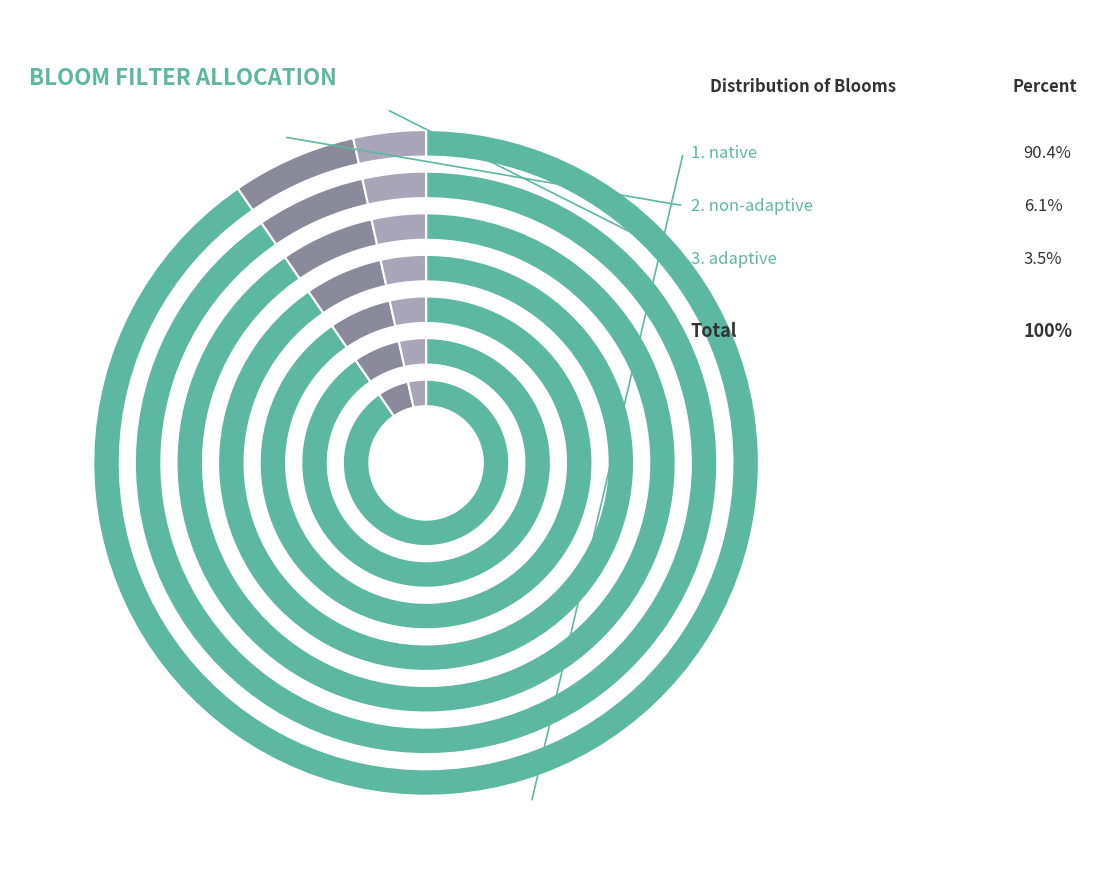

Rank the categories by value from highest to lowest.

native, non-adaptive, adaptive